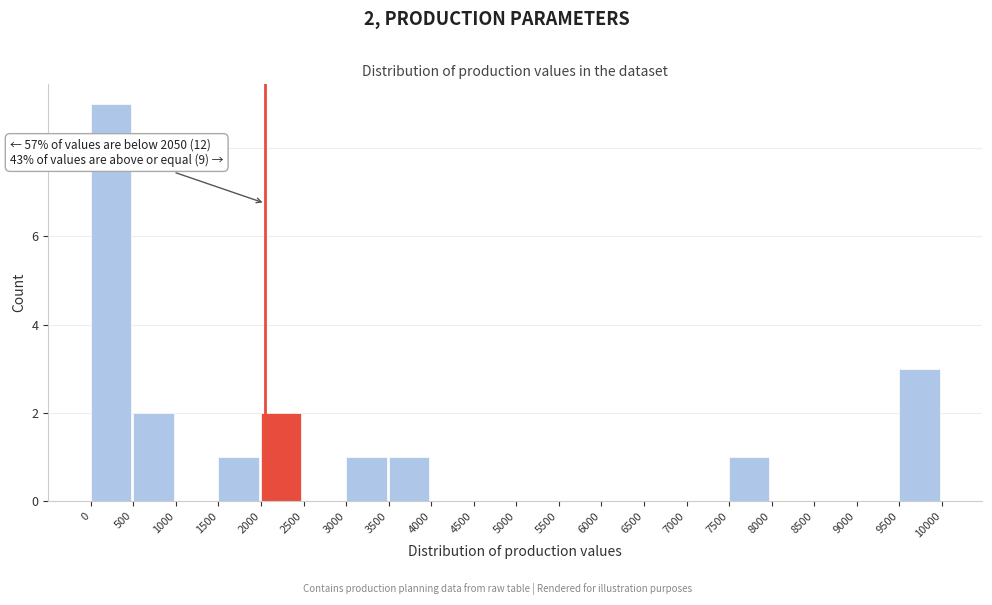

Which range on the x-axis has the tallest bar?

0 to 500